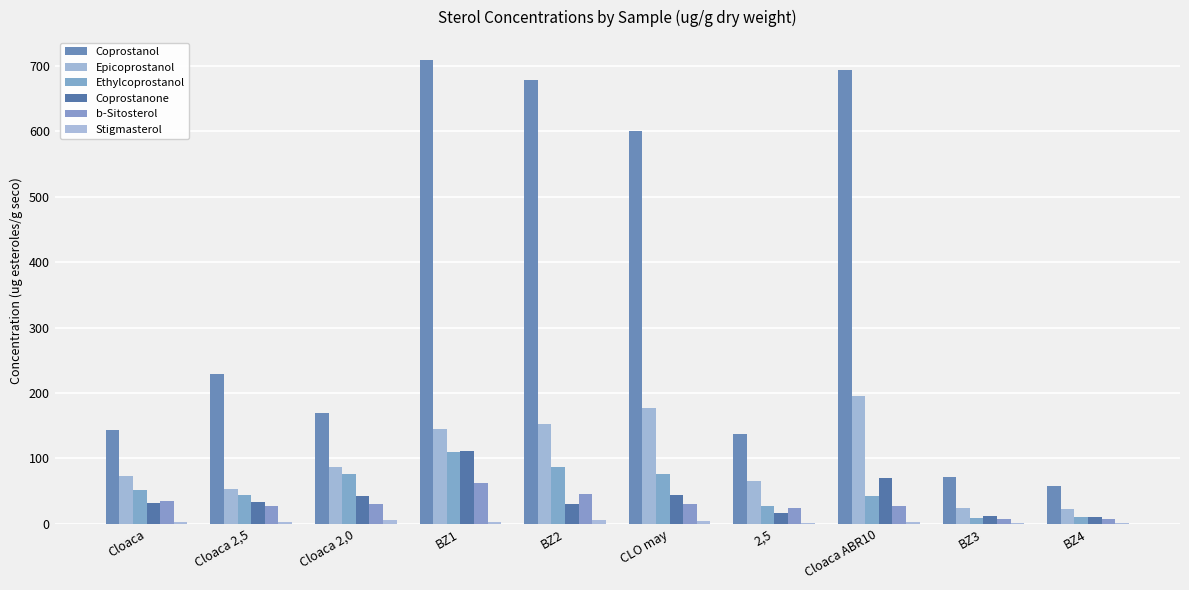

True or false: Stigmasterol has a value of 1.3 at 2,5.

False